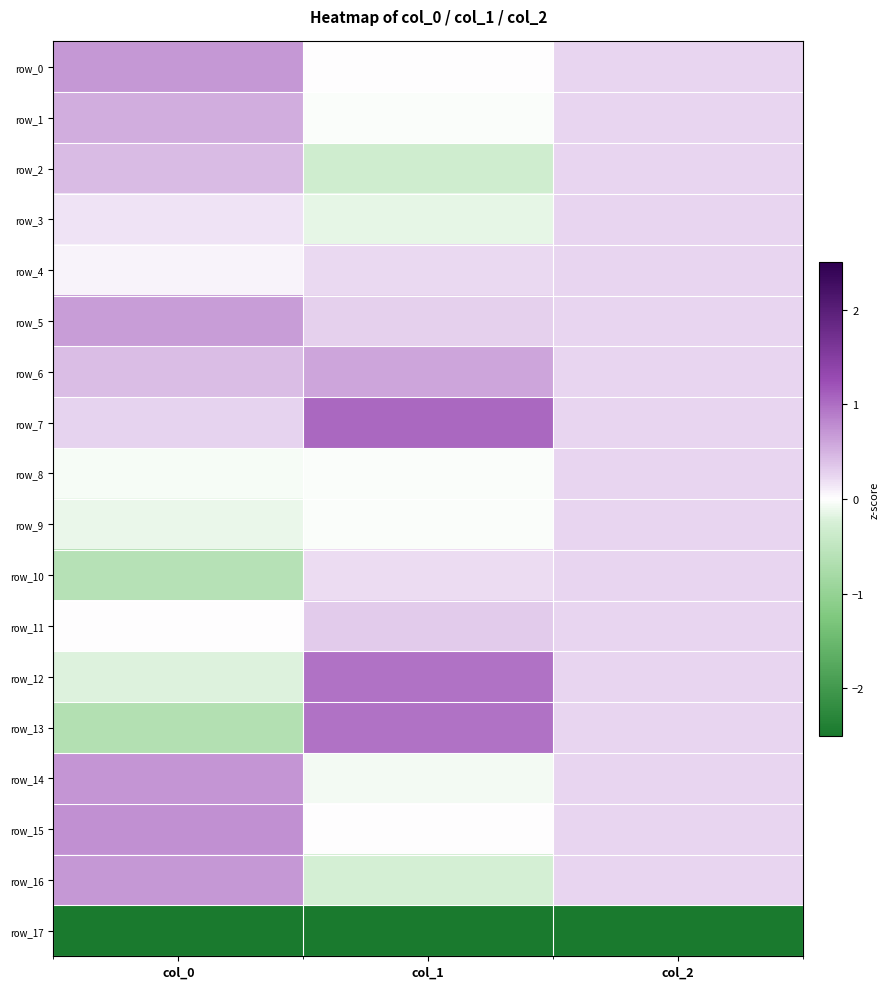

At how many categories does at least one series exceed -1?

3